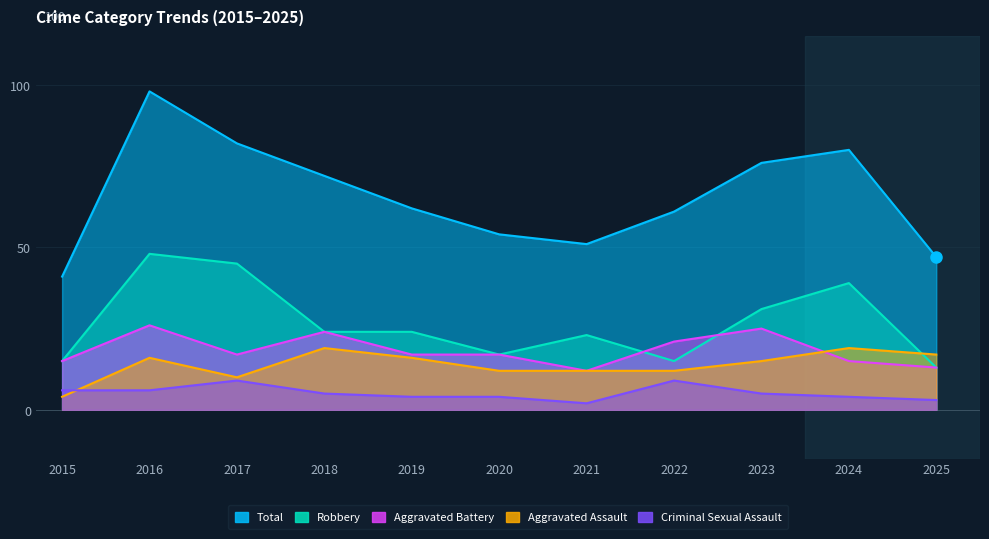

True or false: Total and Robbery intersect in this chart.

False